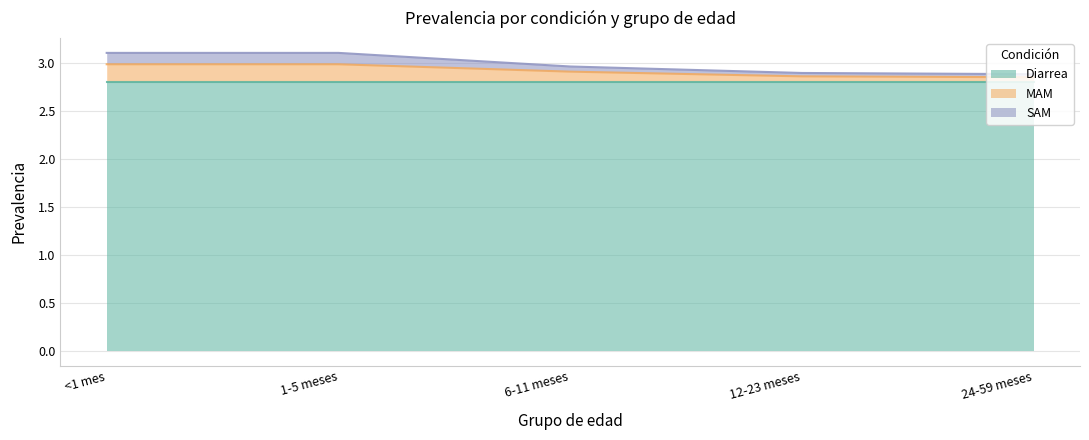

True or false: SAM and MAM cross at least once.

False